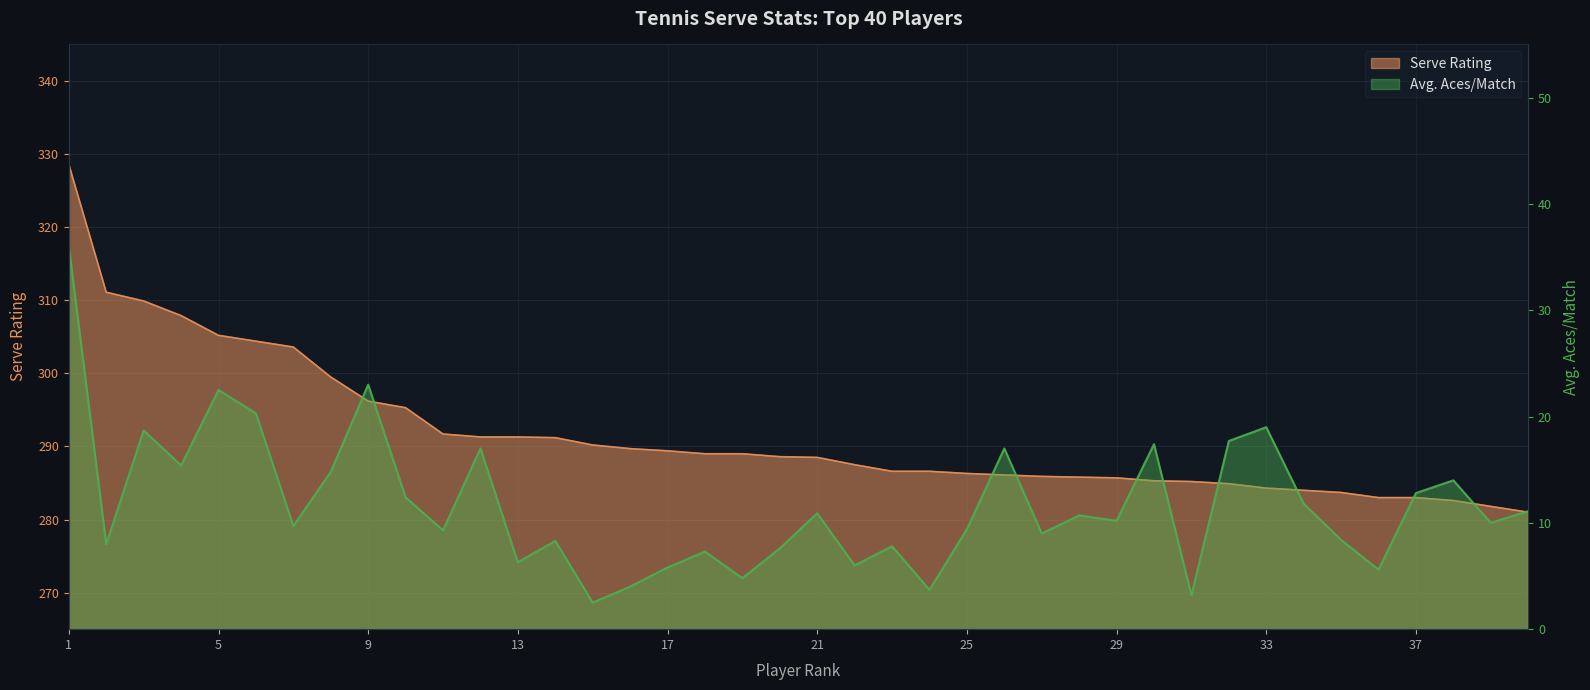

What is the sum of all Avg. Aces/Match values?

469.4